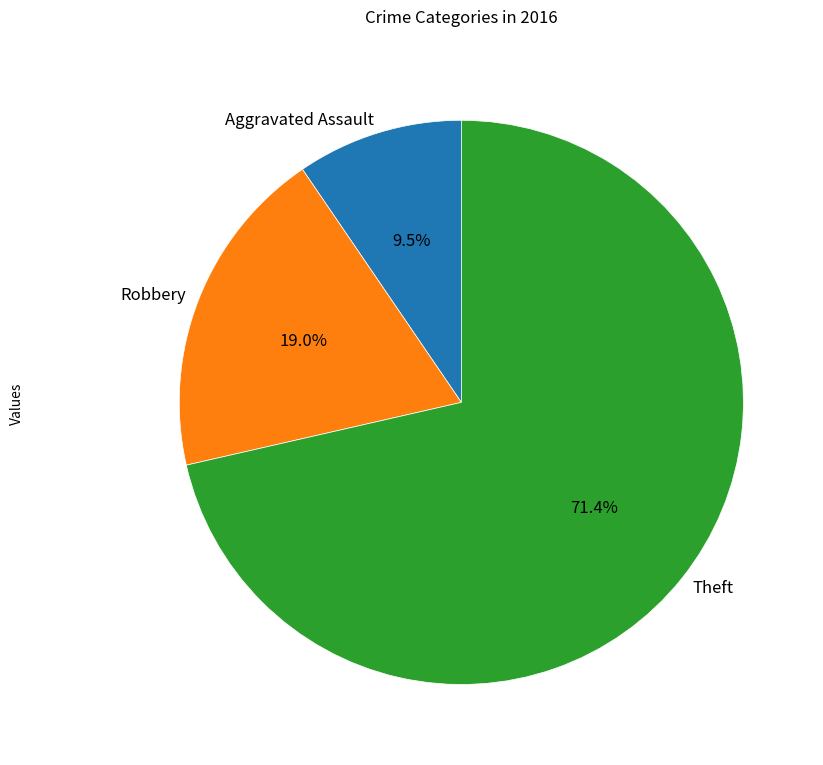

Does any single category account for the majority?

Yes